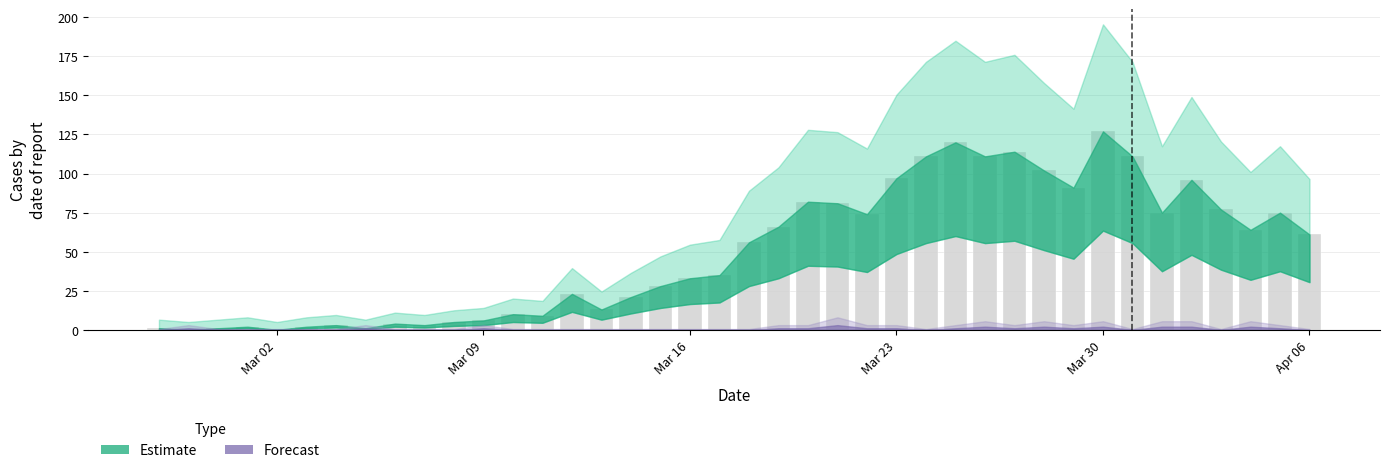

What is the maximum value shown in the chart?

127